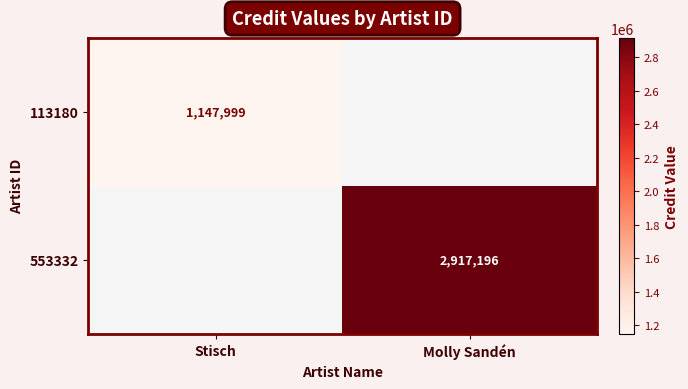

What is the total value across all series at Molly Sandén?

2917196